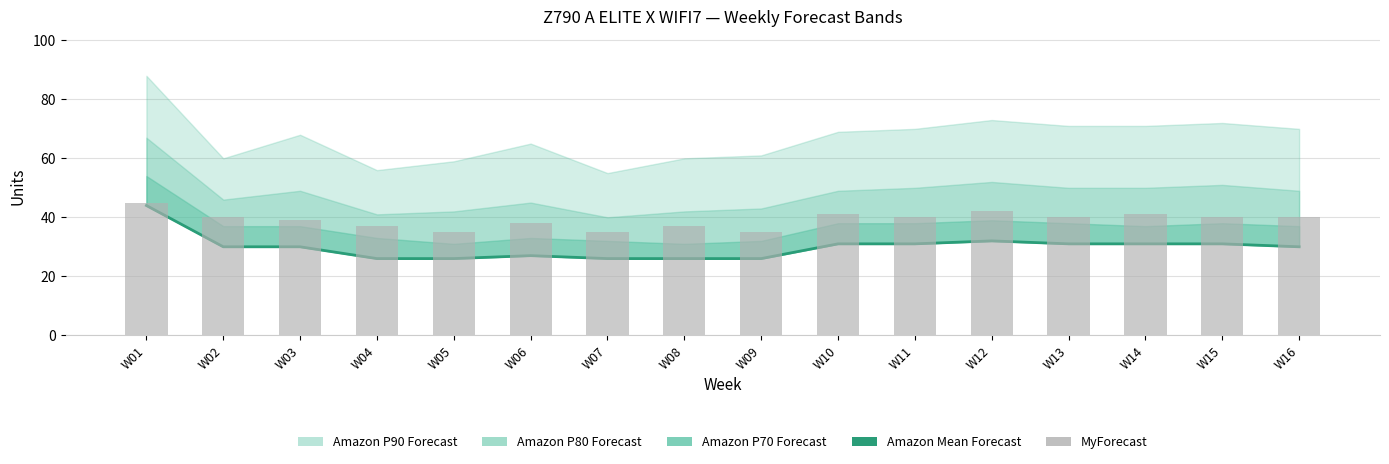

The Amazon Mean Forecast series shows 31 at W15. True or false?

True